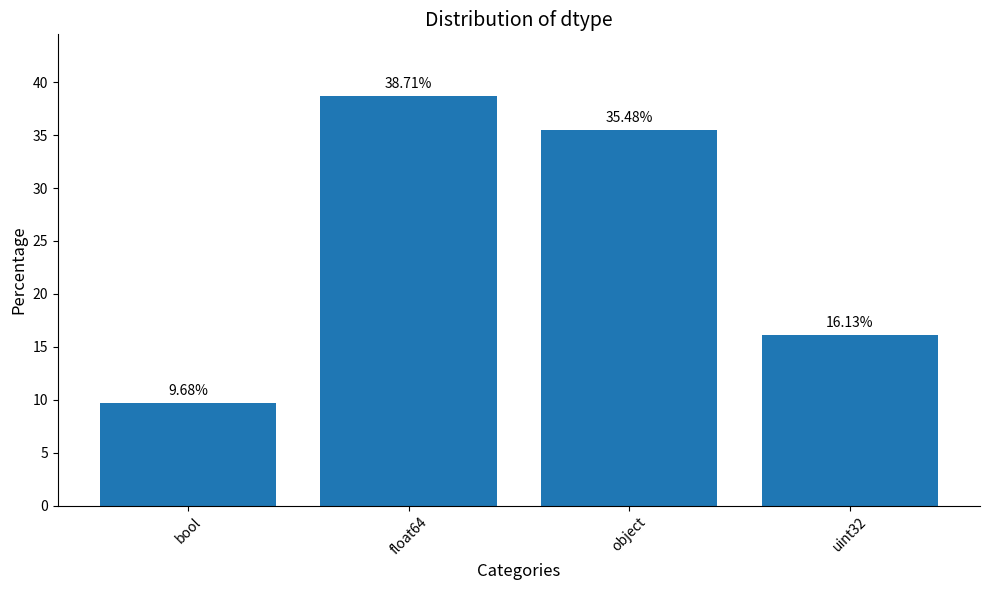

What is the sum of all values?

100.0